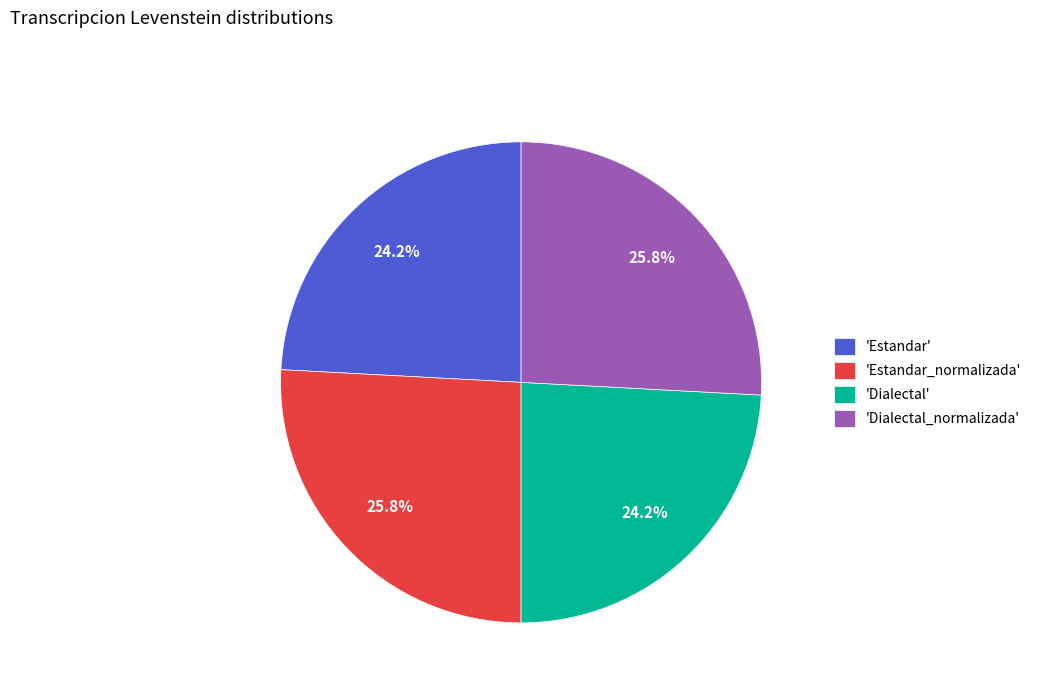

What portion of the pie excludes 'Estandar'?

75.8%